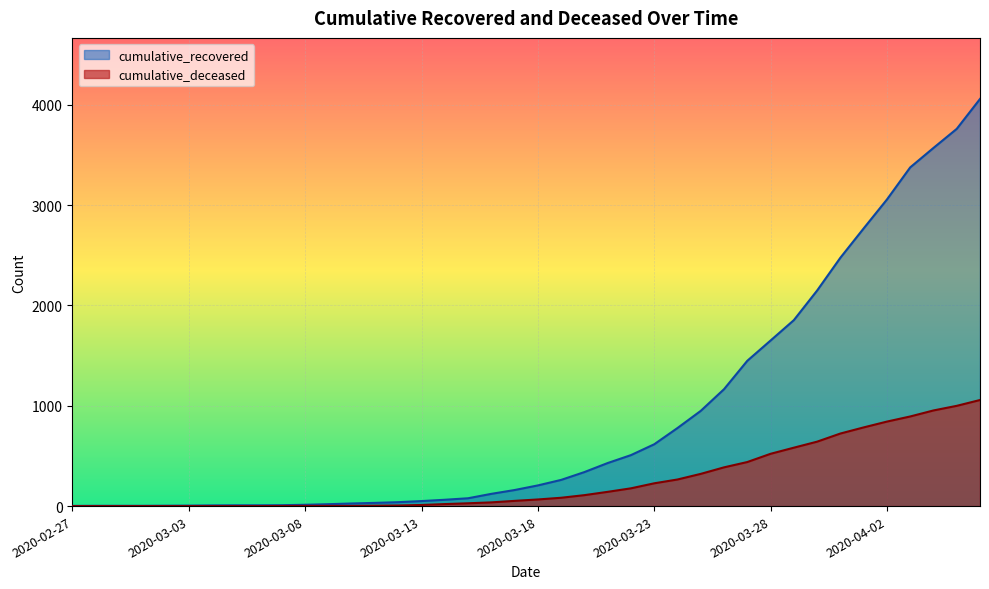

How many data points in cumulative_recovered are less than 206?

20